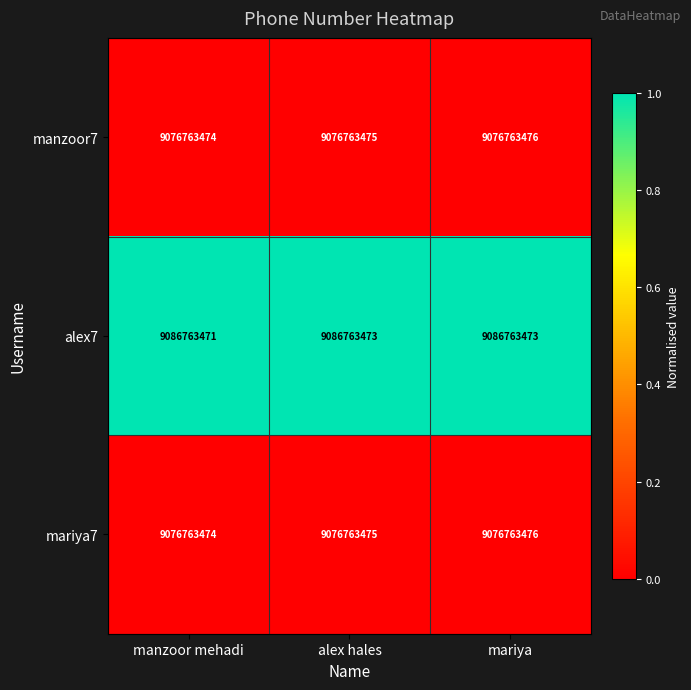

What is the difference between the highest and lowest values at manzoor mehadi?

9999997